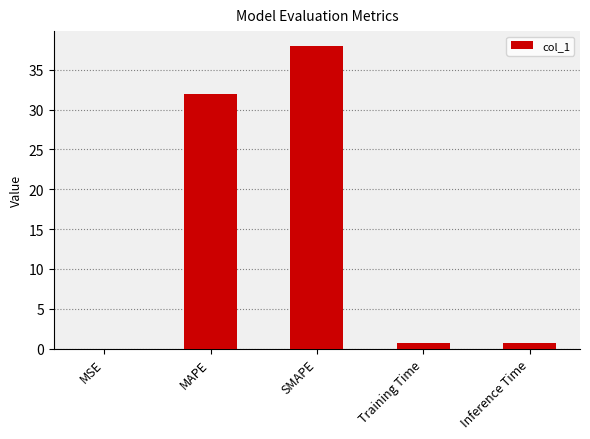

What is the maximum value shown in the chart?

38.0